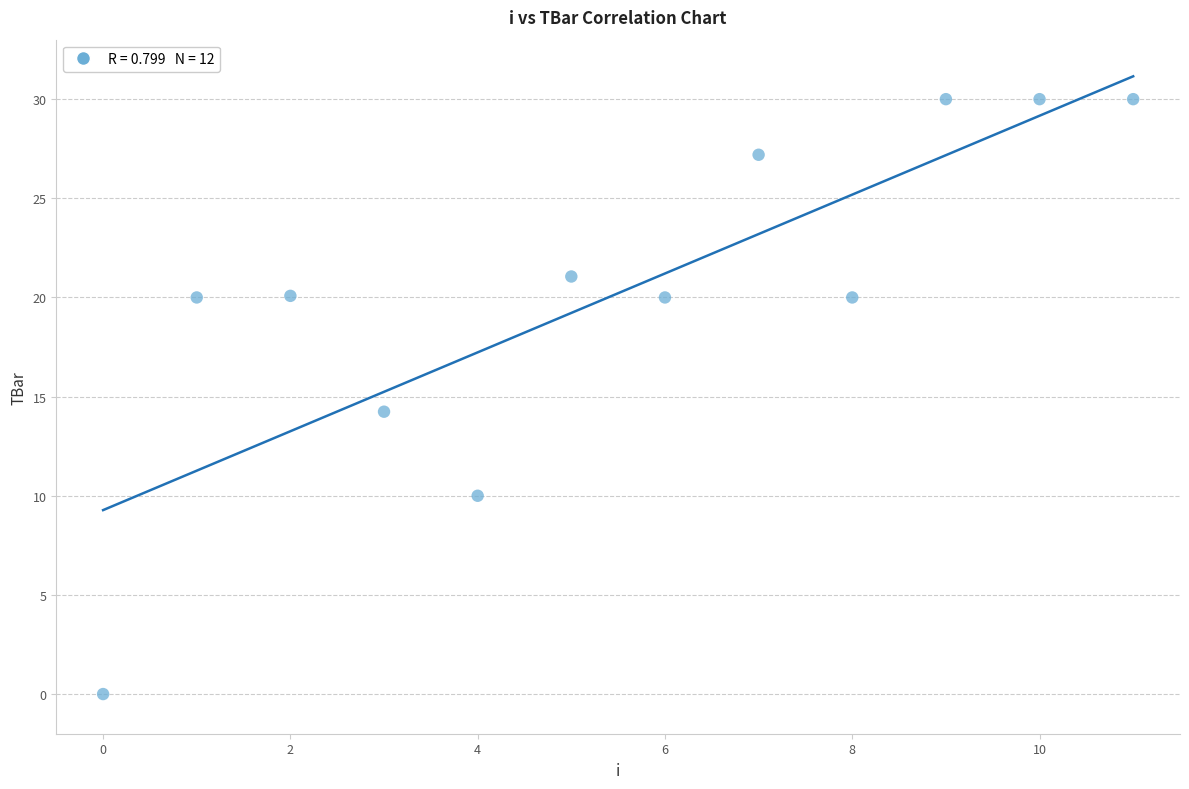

What Y value in the scatter plot is closest to 15?

14.2